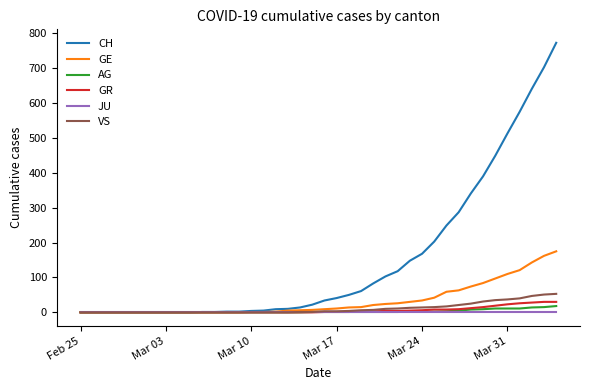

Rank the series by their maximum value, from highest to lowest.

CH, GE, VS, GR, AG, JU